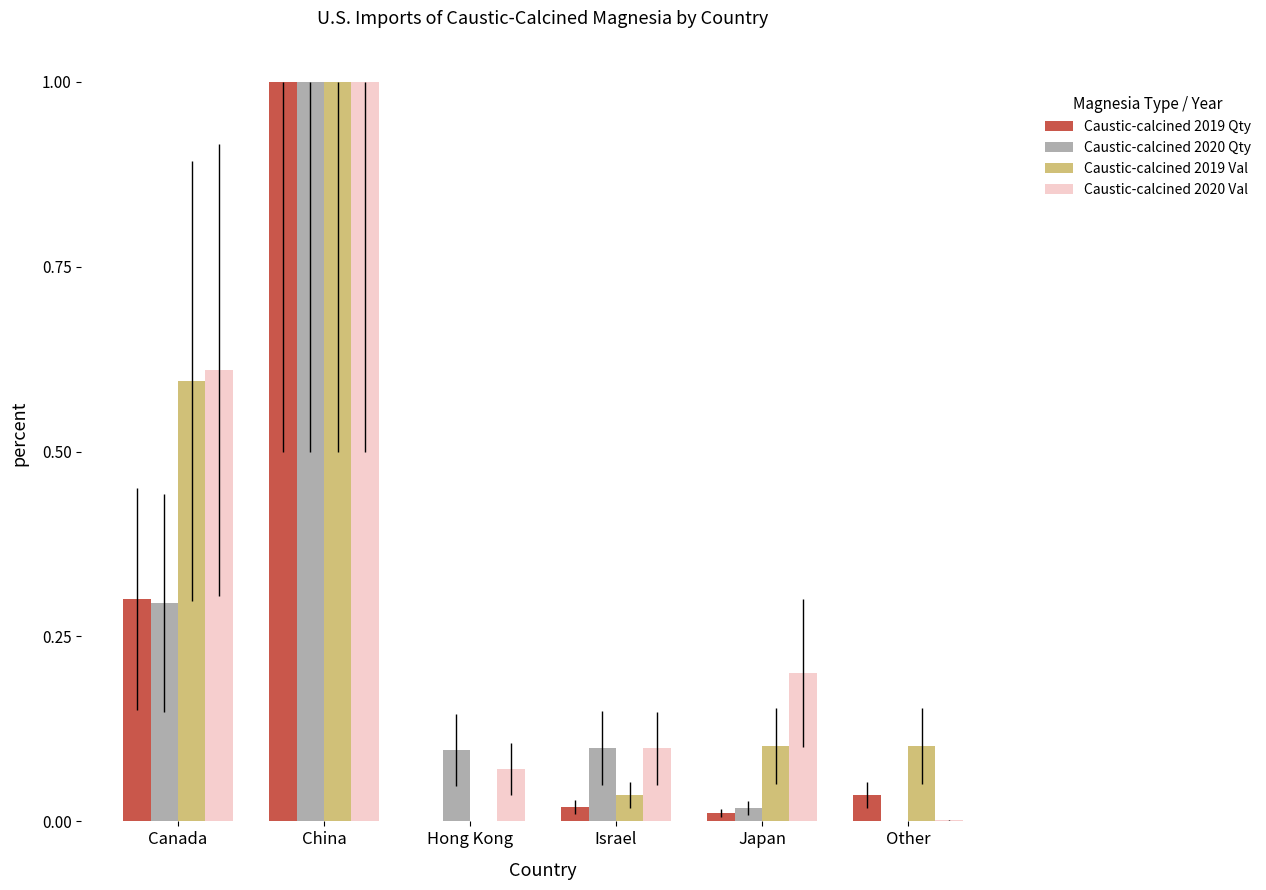

What is the highest value of the Caustic-calcined 2019 Val series?

1.0